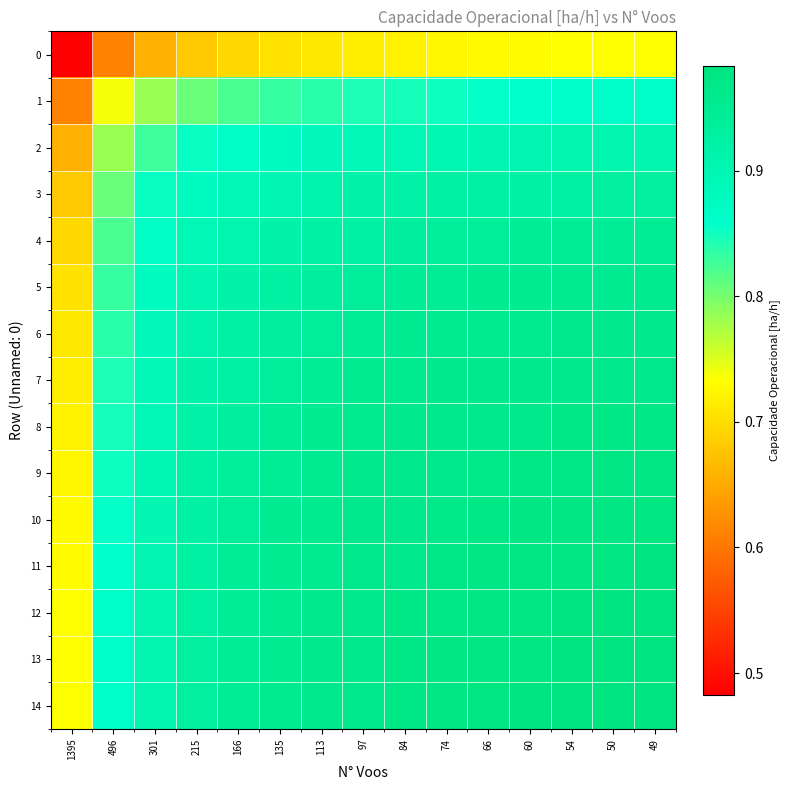

Reading right to left, what are all the values shown in this chart?

0: 49=0.7	50=0.7	54=0.7	60=0.7	66=0.7	74=0.7	84=0.7	97=0.7	113=0.7	135=0.7	166=0.7	215=0.7	301=0.7	496=0.6	1395=0.5
1: 49=0.9	50=0.9	54=0.9	60=0.9	66=0.9	74=0.9	84=0.8	97=0.8	113=0.8	135=0.8	166=0.8	215=0.8	301=0.8	496=0.7	1395=0.6
2: 49=0.9	50=0.9	54=0.9	60=0.9	66=0.9	74=0.9	84=0.9	97=0.9	113=0.9	135=0.9	166=0.9	215=0.9	301=0.8	496=0.8	1395=0.7
3: 49=0.9	50=0.9	54=0.9	60=0.9	66=0.9	74=0.9	84=0.9	97=0.9	113=0.9	135=0.9	166=0.9	215=0.9	301=0.9	496=0.8	1395=0.7
4: 49=0.9	50=0.9	54=0.9	60=0.9	66=0.9	74=0.9	84=0.9	97=0.9	113=0.9	135=0.9	166=0.9	215=0.9	301=0.9	496=0.8	1395=0.7
5: 49=1.0	50=1.0	54=1.0	60=1.0	66=0.9	74=0.9	84=0.9	97=0.9	113=0.9	135=0.9	166=0.9	215=0.9	301=0.9	496=0.8	1395=0.7
6: 49=1.0	50=1.0	54=1.0	60=1.0	66=1.0	74=1.0	84=0.9	97=0.9	113=0.9	135=0.9	166=0.9	215=0.9	301=0.9	496=0.8	1395=0.7
7: 49=1.0	50=1.0	54=1.0	60=1.0	66=1.0	74=1.0	84=1.0	97=1.0	113=0.9	135=0.9	166=0.9	215=0.9	301=0.9	496=0.8	1395=0.7
8: 49=1.0	50=1.0	54=1.0	60=1.0	66=1.0	74=1.0	84=1.0	97=1.0	113=0.9	135=0.9	166=0.9	215=0.9	301=0.9	496=0.8	1395=0.7
9: 49=1.0	50=1.0	54=1.0	60=1.0	66=1.0	74=1.0	84=1.0	97=1.0	113=1.0	135=0.9	166=0.9	215=0.9	301=0.9	496=0.9	1395=0.7
10: 49=1.0	50=1.0	54=1.0	60=1.0	66=1.0	74=1.0	84=1.0	97=1.0	113=1.0	135=0.9	166=0.9	215=0.9	301=0.9	496=0.9	1395=0.7
11: 49=1.0	50=1.0	54=1.0	60=1.0	66=1.0	74=1.0	84=1.0	97=1.0	113=1.0	135=1.0	166=0.9	215=0.9	301=0.9	496=0.9	1395=0.7
12: 49=1.0	50=1.0	54=1.0	60=1.0	66=1.0	74=1.0	84=1.0	97=1.0	113=1.0	135=1.0	166=0.9	215=0.9	301=0.9	496=0.9	1395=0.7
13: 49=1.0	50=1.0	54=1.0	60=1.0	66=1.0	74=1.0	84=1.0	97=1.0	113=1.0	135=1.0	166=0.9	215=0.9	301=0.9	496=0.9	1395=0.7
14: 49=1.0	50=1.0	54=1.0	60=1.0	66=1.0	74=1.0	84=1.0	97=1.0	113=1.0	135=1.0	166=0.9	215=0.9	301=0.9	496=0.9	1395=0.7